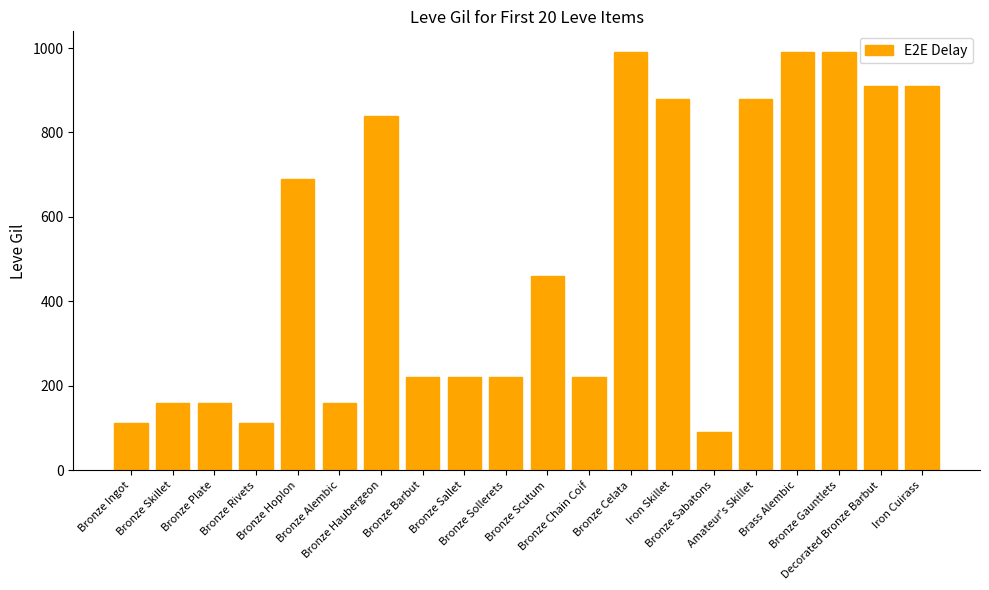

What is the value of the 20th bar from the left?

910